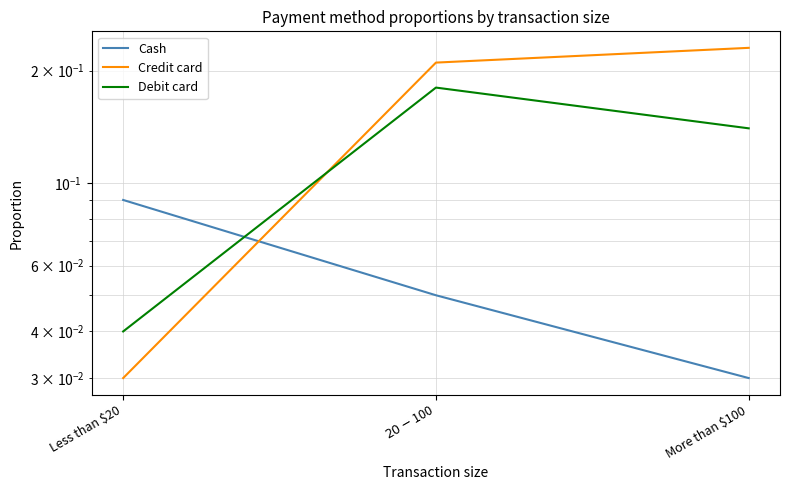

What is the maximum value for Debit card?

0.2